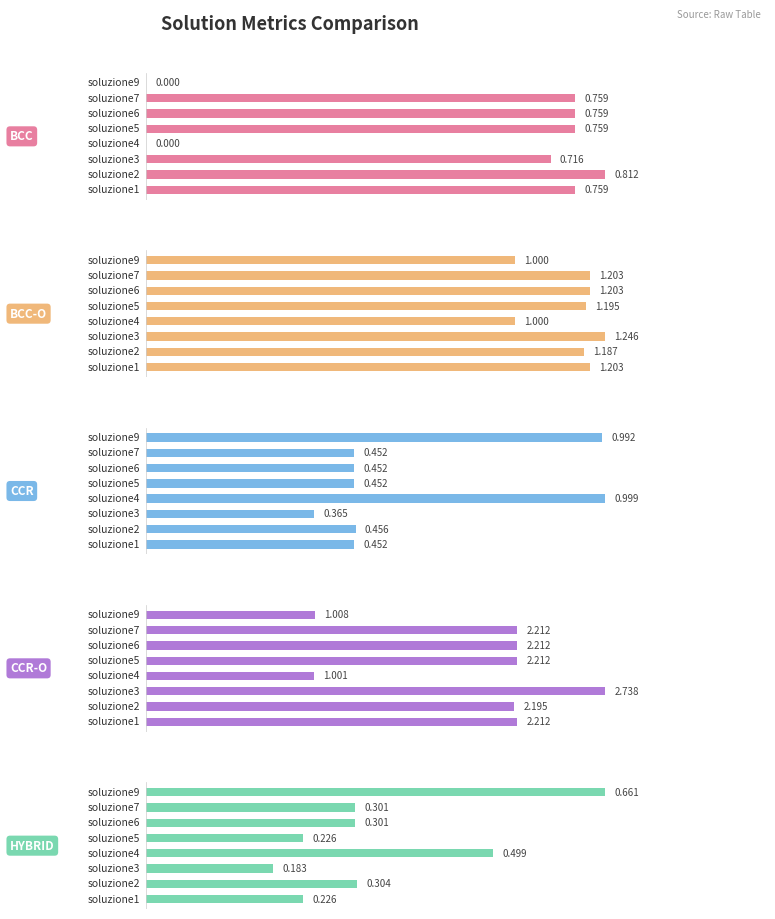

Which series changed the most between 0.2 and 0.8?

HYBRID